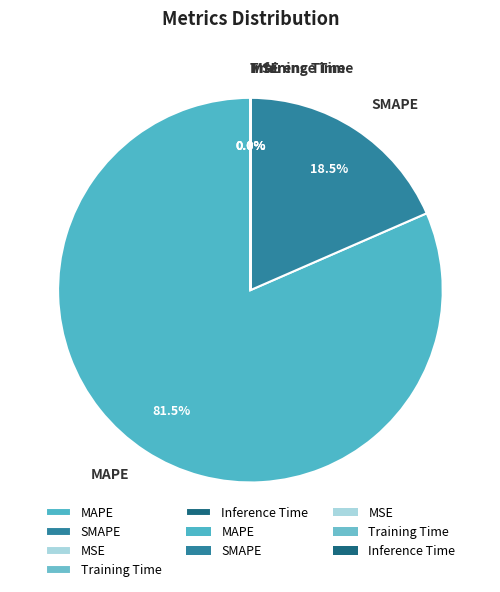

The SMAPE slice represents 6% of the pie. True or false?

False